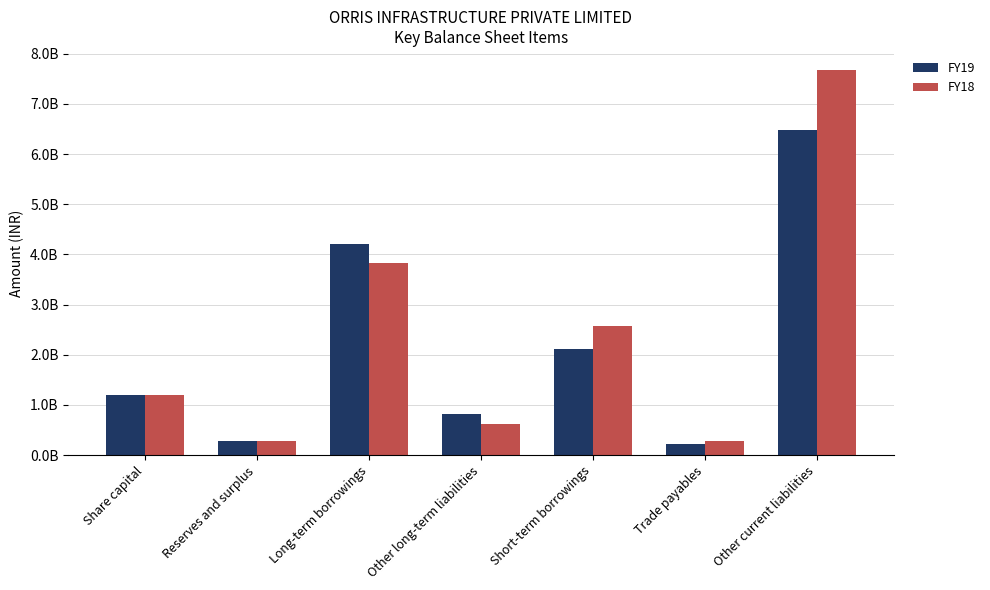

Are the bars horizontal?

No